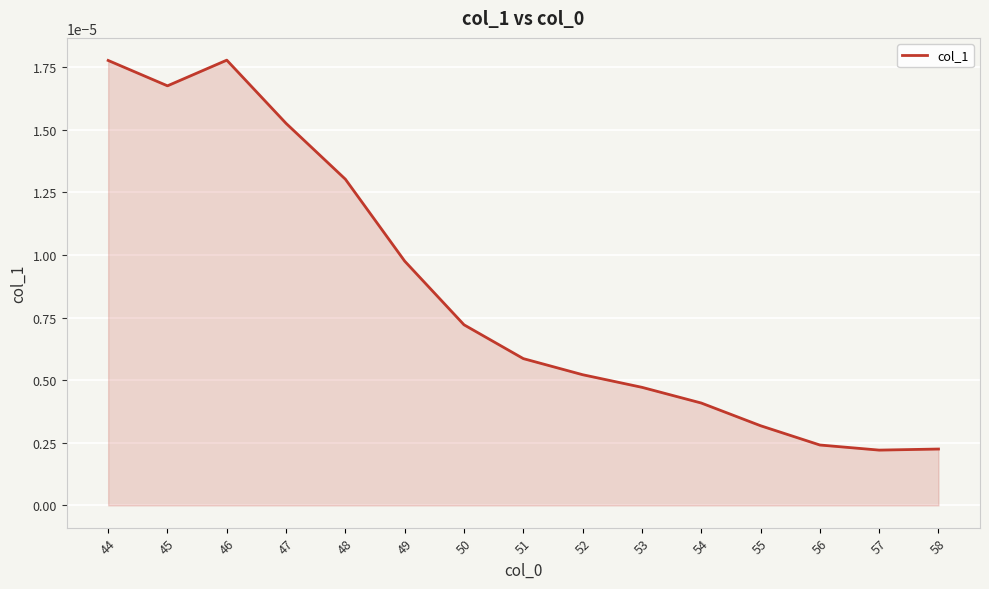

How many lines are shown in the chart?

1